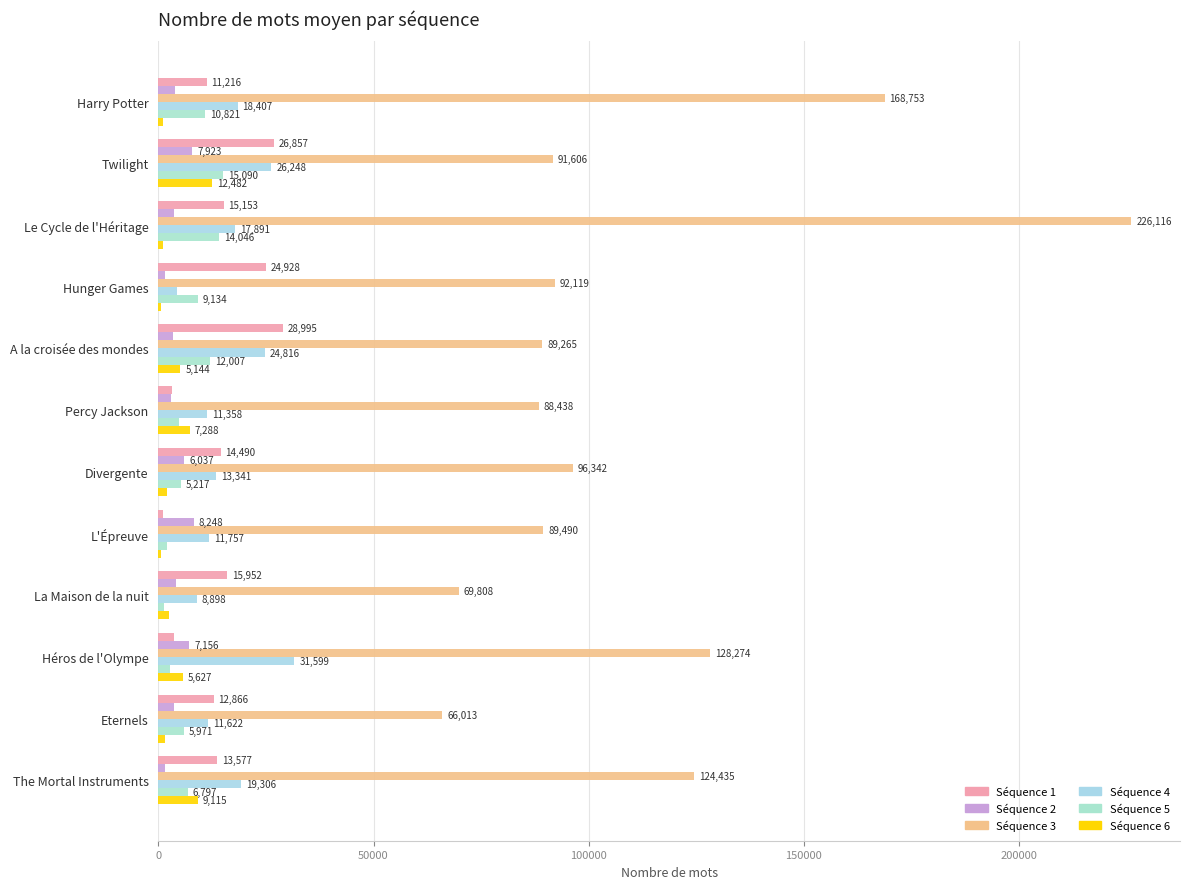

What is the value of the Séquence 5 bar at the 6th from the left?

4695